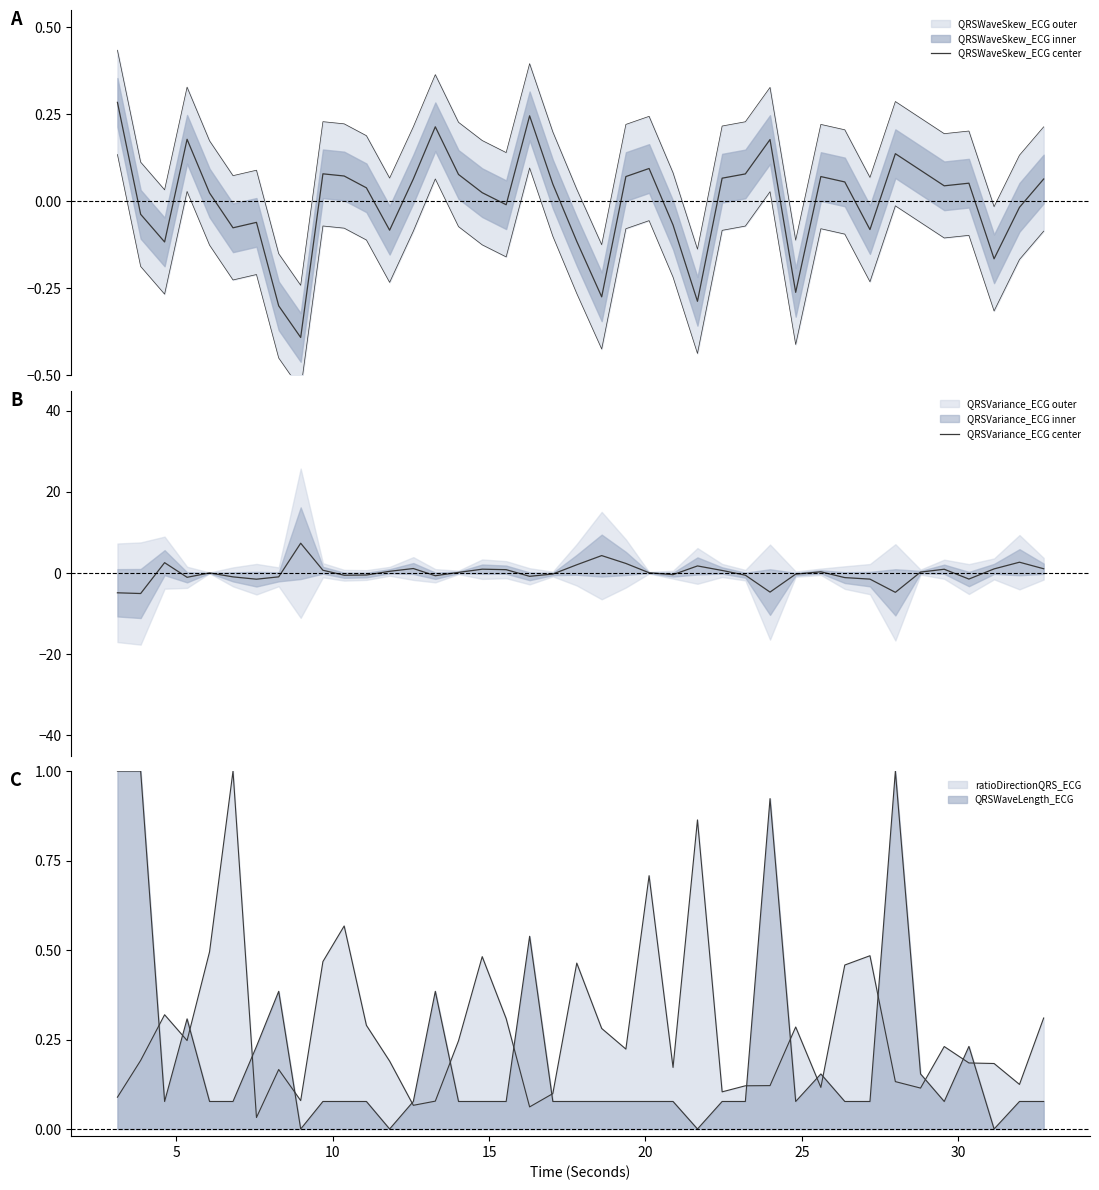

Does the chart have visible grid lines?

No